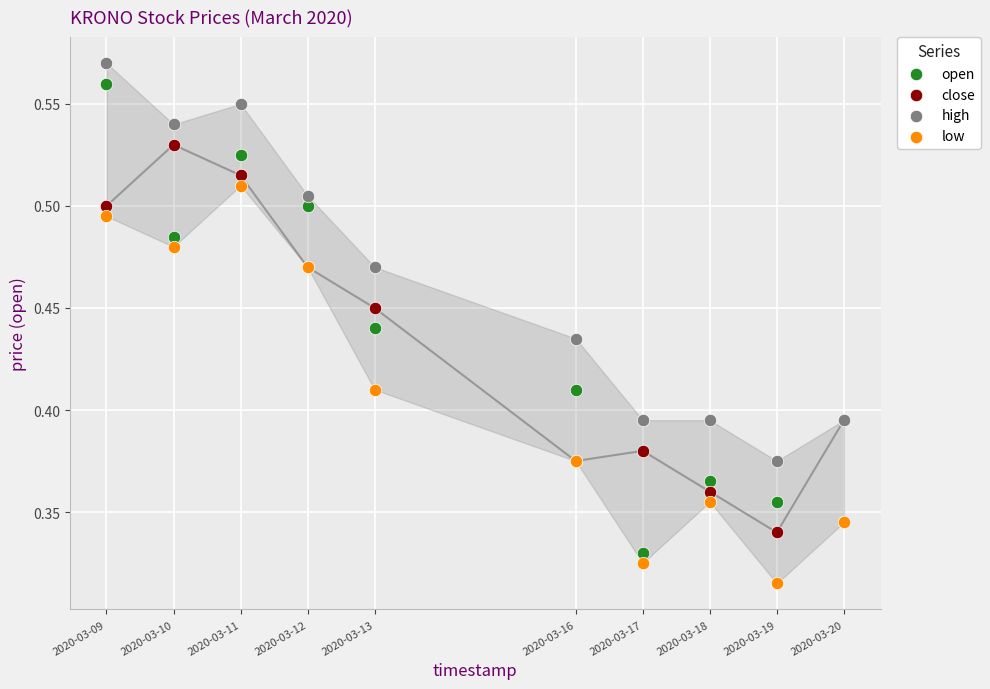

What are all the series names shown in the legend?

open, close, high, low